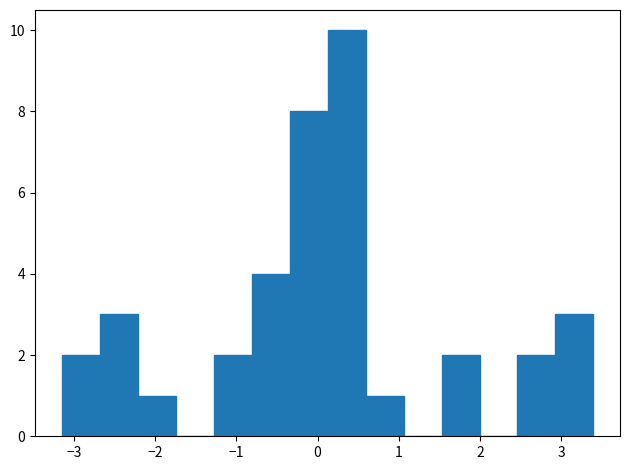

Reading left to right, transcribe this chart: for each bar, give the range it covers on the x-axis and its height. Neither the bar edges nor the heights are printed on the chart, so give them approximately, as read against the axes.

-3.2 to -2.7: 2
-2.7 to -2.2: 3
-2.2 to -1.7: 1
-1.7 to -1.3: 0
-1.3 to -0.8: 2
-0.8 to -0.3: 4
-0.3 to 0.1: 8
0.1 to 0.6: 10
0.6 to 1.1: 1
1.1 to 1.5: 0
1.5 to 2.0: 2
2.0 to 2.5: 0
2.5 to 2.9: 2
2.9 to 3.4: 3